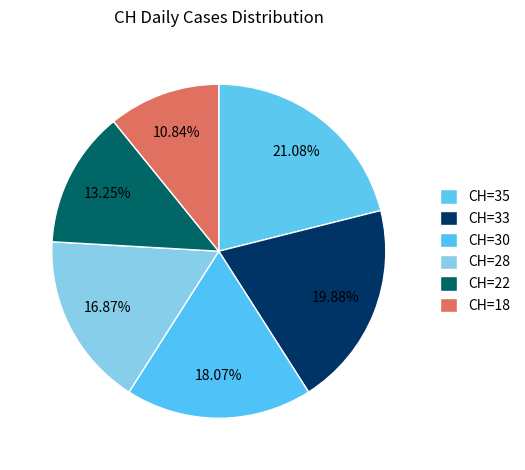

How many segments does this pie chart have?

6